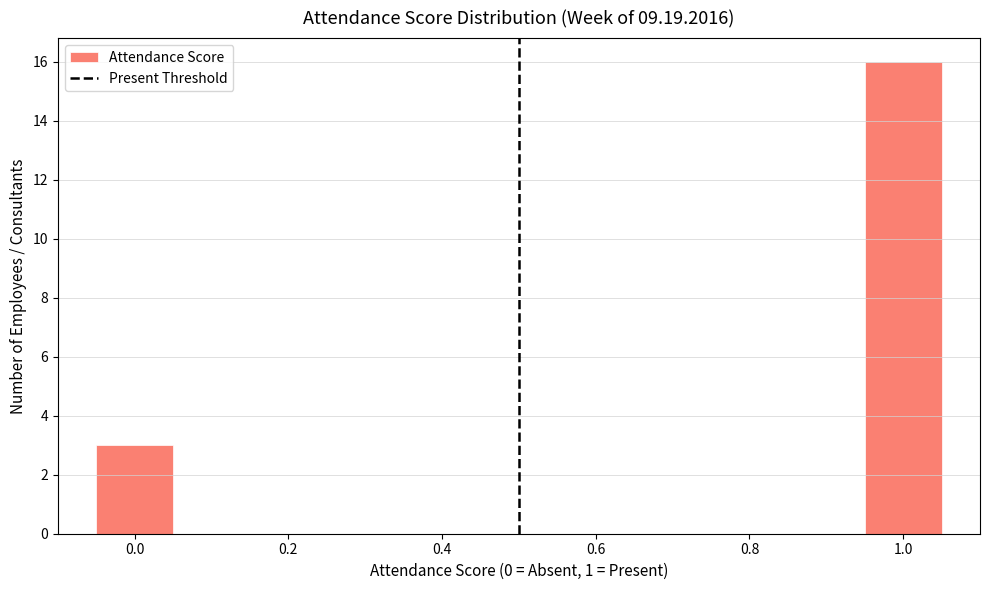

Reading left to right, transcribe this chart: for each bar, give the range it covers on the x-axis and its height. Neither the bar edges nor the heights are printed on the chart, so give them approximately, as read against the axes.

-0.05 to 0.05: 3
0.05 to 0.15: 0
0.15 to 0.25: 0
0.25 to 0.35: 0
0.35 to 0.45: 0
0.45 to 0.55: 0
0.55 to 0.65: 0
0.65 to 0.75: 0
0.75 to 0.85: 0
0.85 to 0.95: 0
0.95 to 1.05: 16